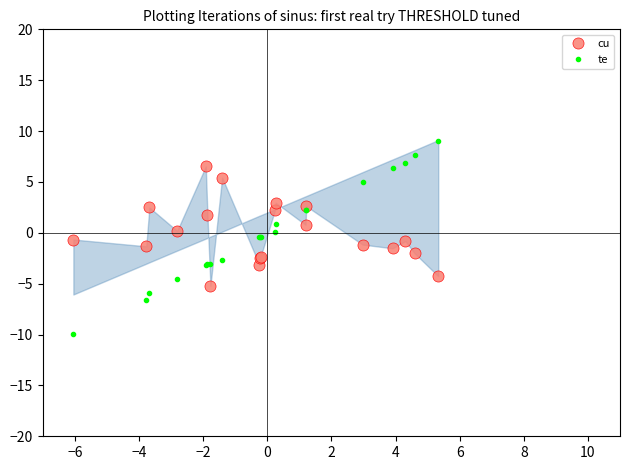

What is the smallest value displayed?

-9.9